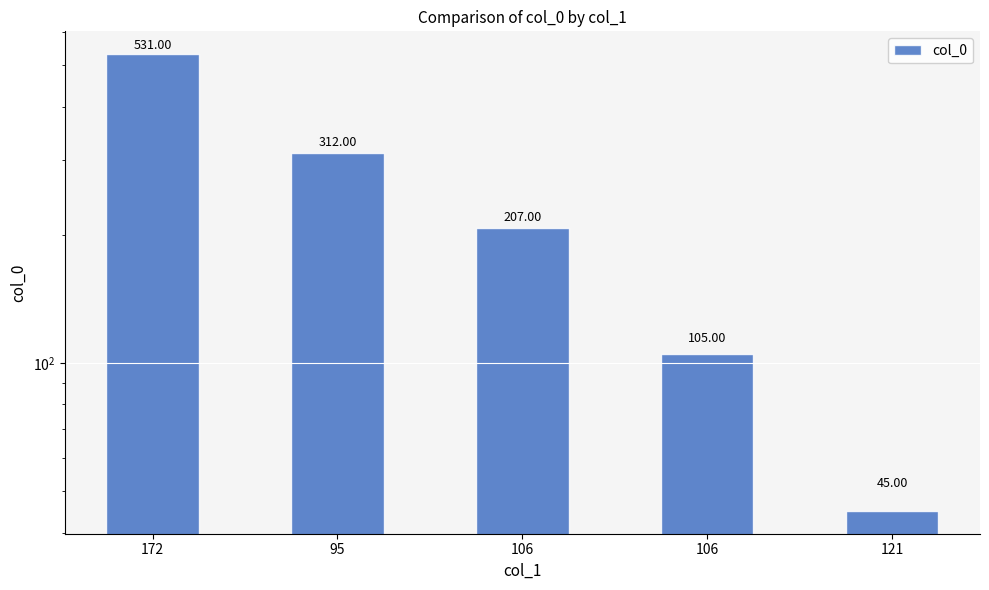

List the labels in order of value, largest first.

172, 95, 106, 106, 121